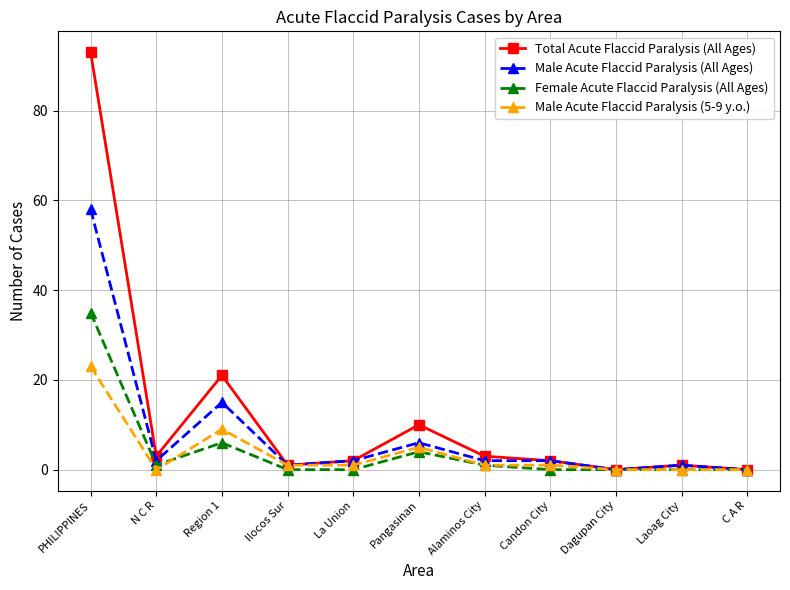

Which series has the widest spread of values?

Total Acute Flaccid Paralysis (All Ages)